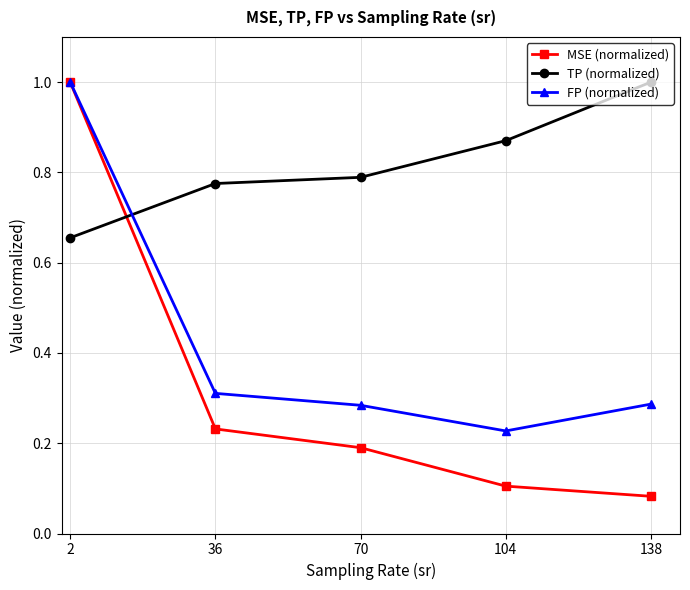

True or false: TP (normalized) has more than 2 points higher than both neighbors.

False